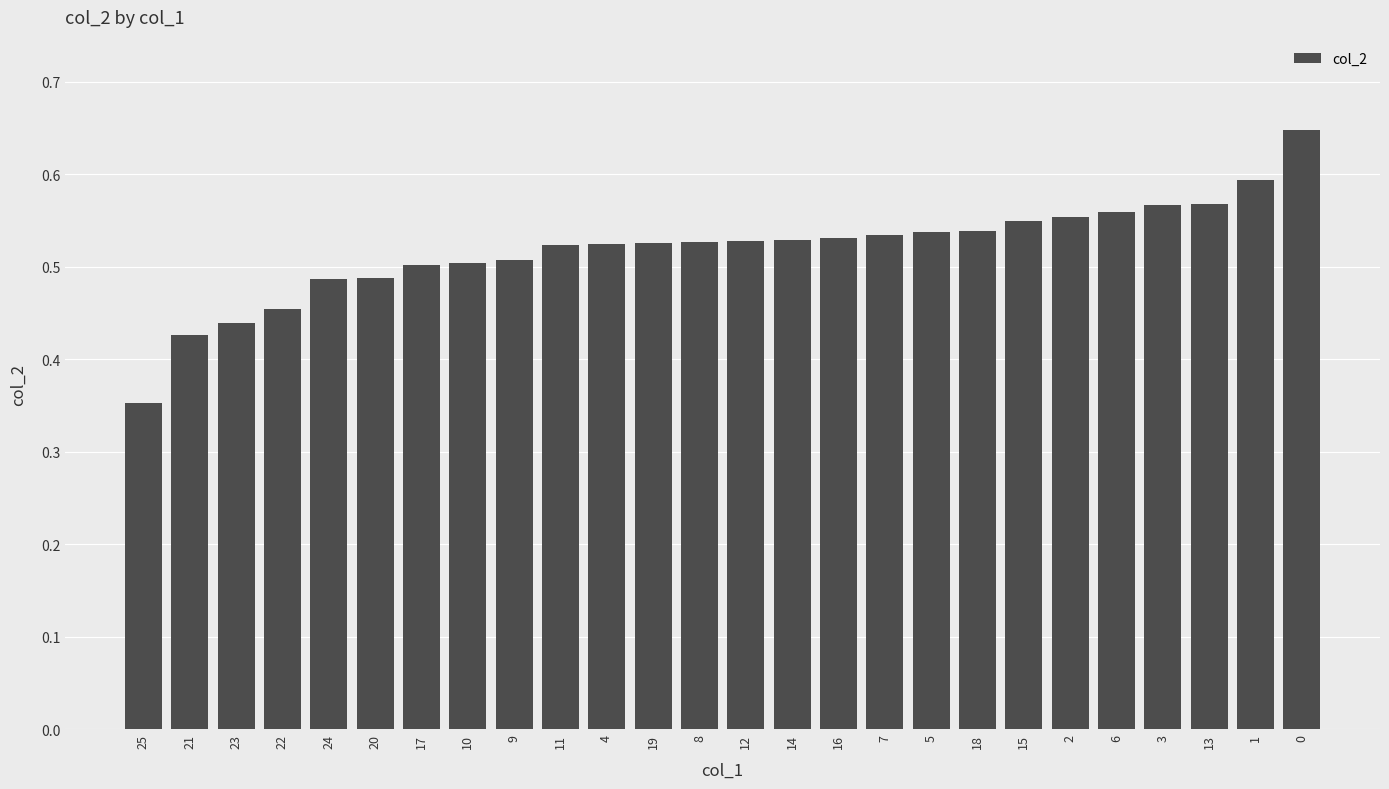

Is it true that the value at 4 is 0.5?

True